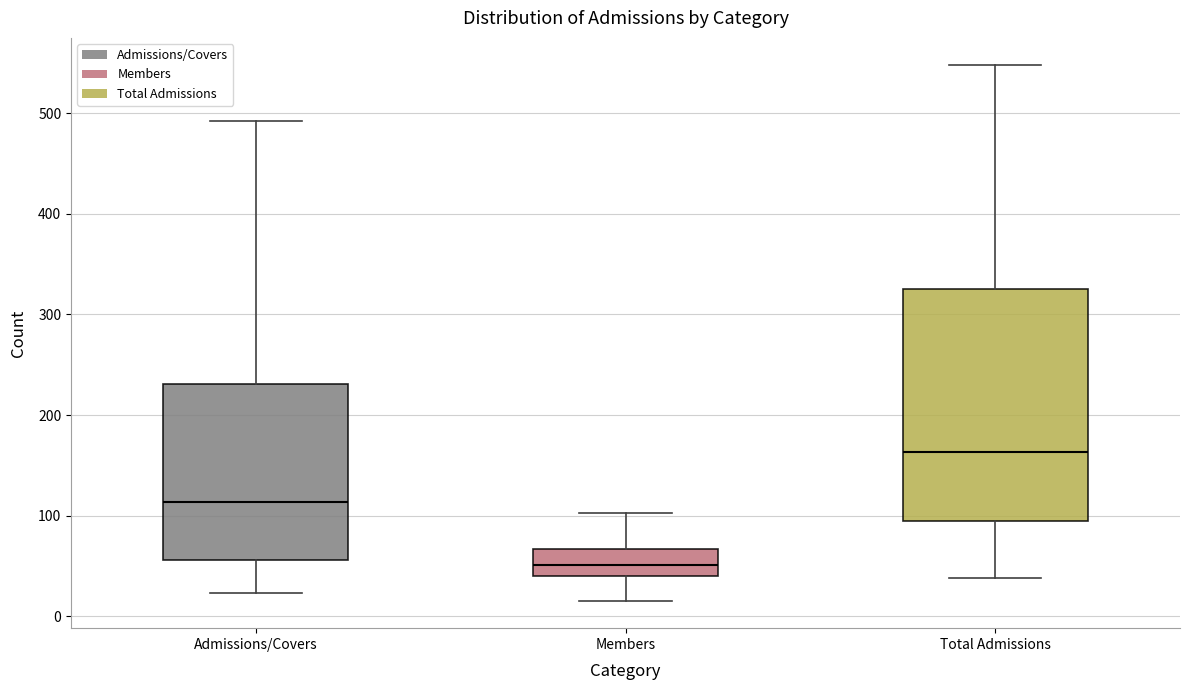

Reading left to right, transcribe this box plot: for each box, give where its median line is, the range the box spans, and where its two whiskers end, as read against the y-axis. The values are not printed on the chart, so give them approximately, as read against the axis.

Admissions/Covers: median 110, box 60 to 230, whiskers 20 to 490
Members: median 50, box 40 to 70, whiskers 20 to 100
Total Admissions: median 160, box 100 to 330, whiskers 40 to 550